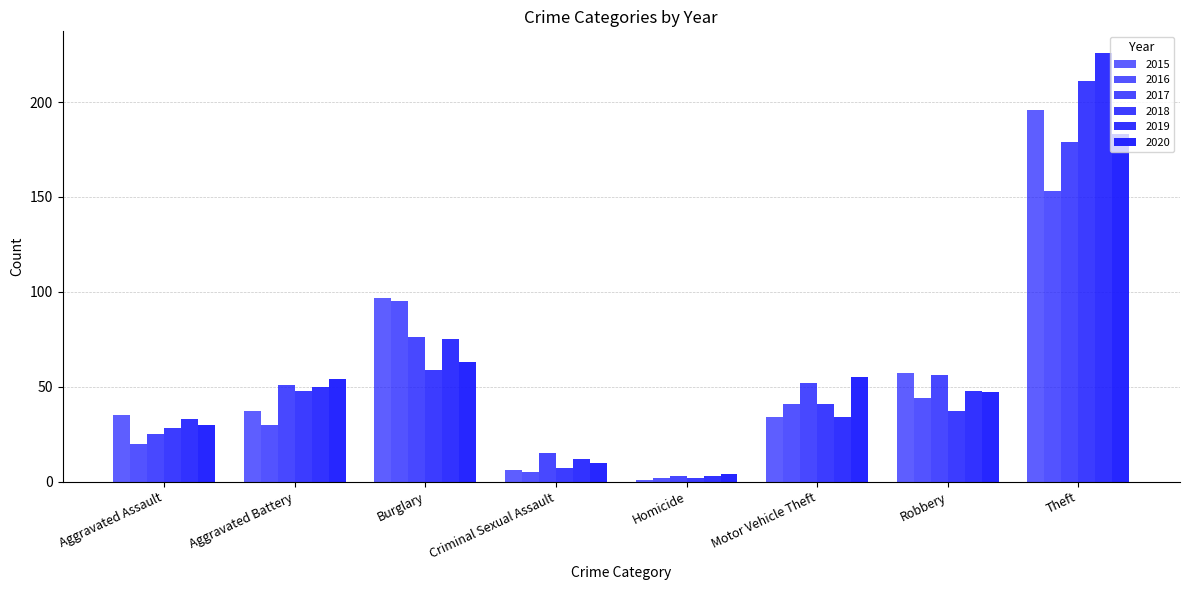

Reading left to right, what are all the values shown in this chart?

2015: 35	37	97	6	1	34	57	196
2016: 20	30	95	5	2	41	44	153
2017: 25	51	76	15	3	52	56	179
2018: 28	48	59	7	2	41	37	211
2019: 33	50	75	12	3	34	48	226
2020: 30	54	63	10	4	55	47	183